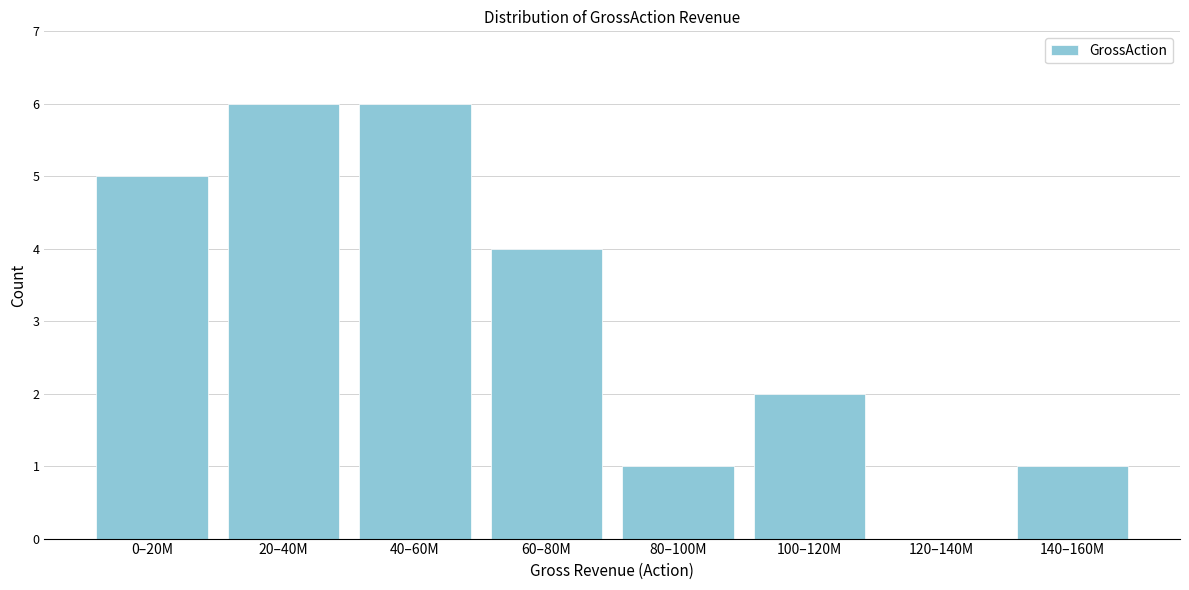

Reading left to right, transcribe all the data shown in this chart.

0–20M=5	20–40M=6	40–60M=6	60–80M=4	80–100M=1	100–120M=2	120–140M=0	140–160M=1